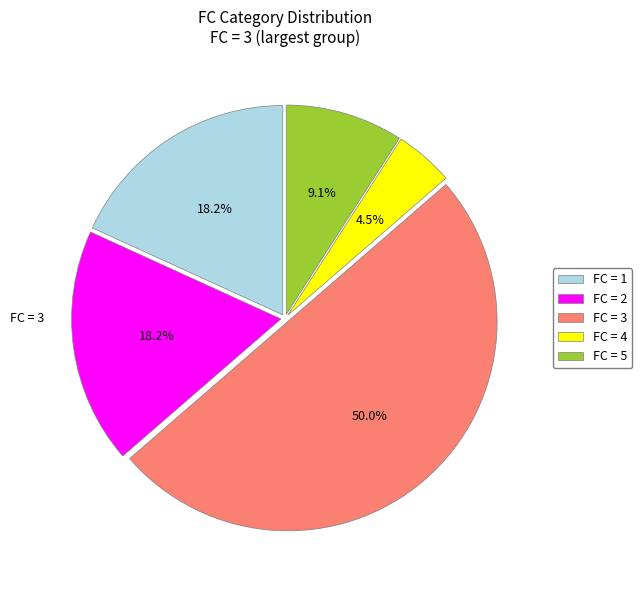

Which slice is the largest?

FC = 3